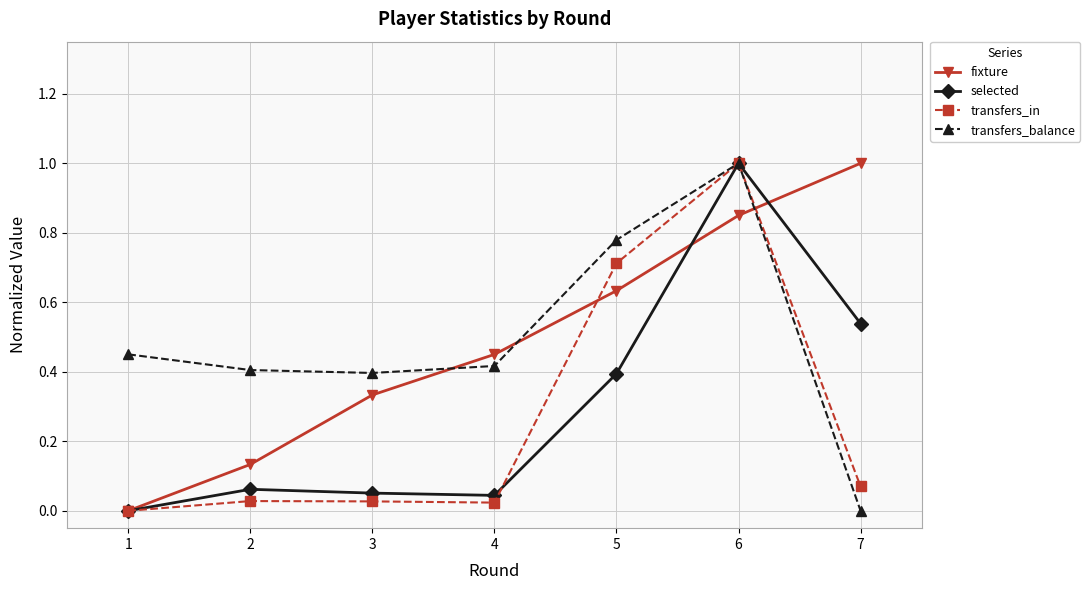

The fixture series shows 1.1 at 6. True or false?

False